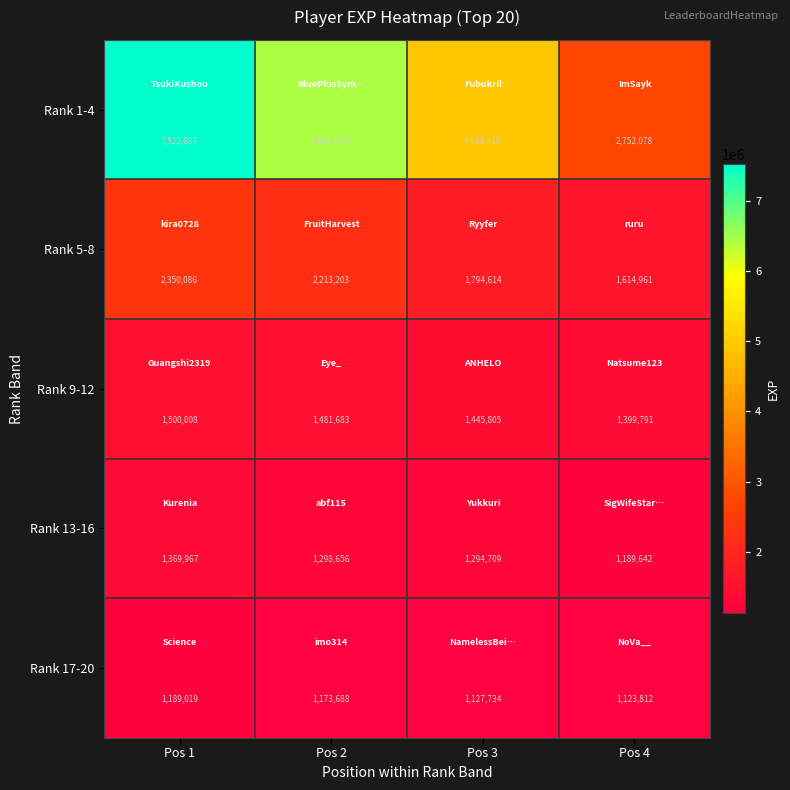

What is the smallest value displayed?

1123812